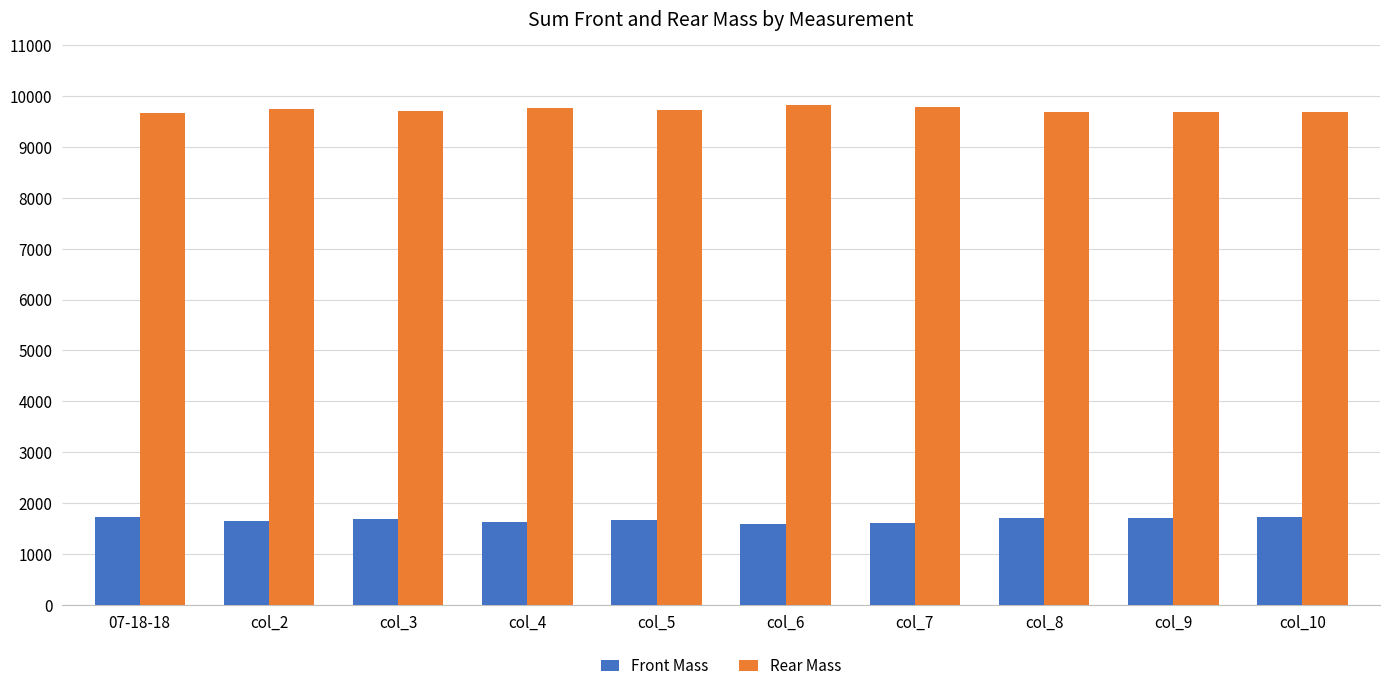

What is the difference between the maximum and second lowest values in the Front Mass series?

113.6